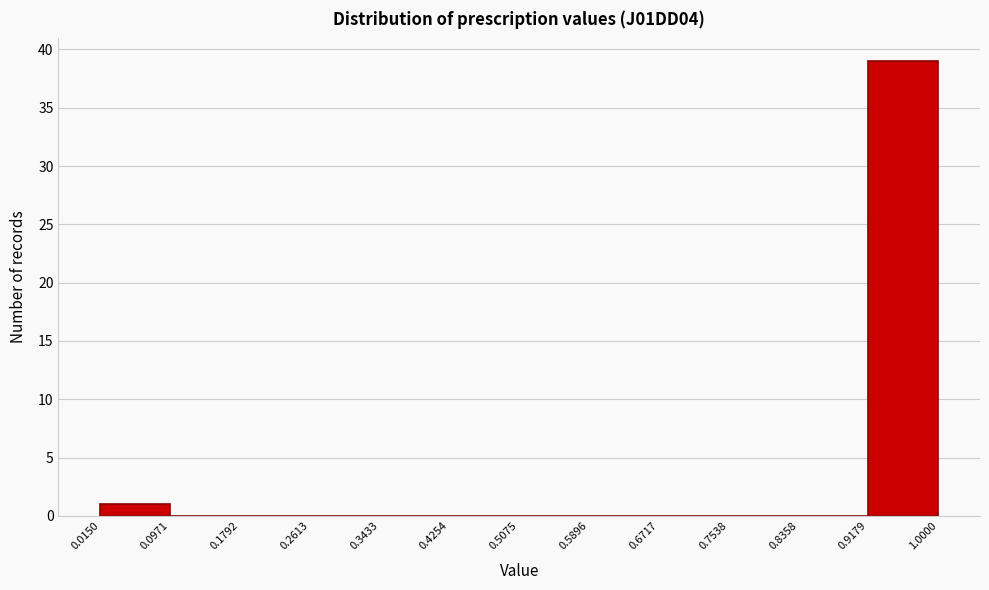

Reading left to right, transcribe this chart: for each bar, give the range it covers on the x-axis and its height. The values are not printed on the chart, so give them approximately, as read against the axis.

0.0150 to 0.0971: 1
0.0971 to 0.1792: 0
0.1792 to 0.2613: 0
0.2613 to 0.3433: 0
0.3433 to 0.4254: 0
0.4254 to 0.5075: 0
0.5075 to 0.5896: 0
0.5896 to 0.6717: 0
0.6717 to 0.7538: 0
0.7538 to 0.8358: 0
0.8358 to 0.9179: 0
0.9179 to 1.0000: 39